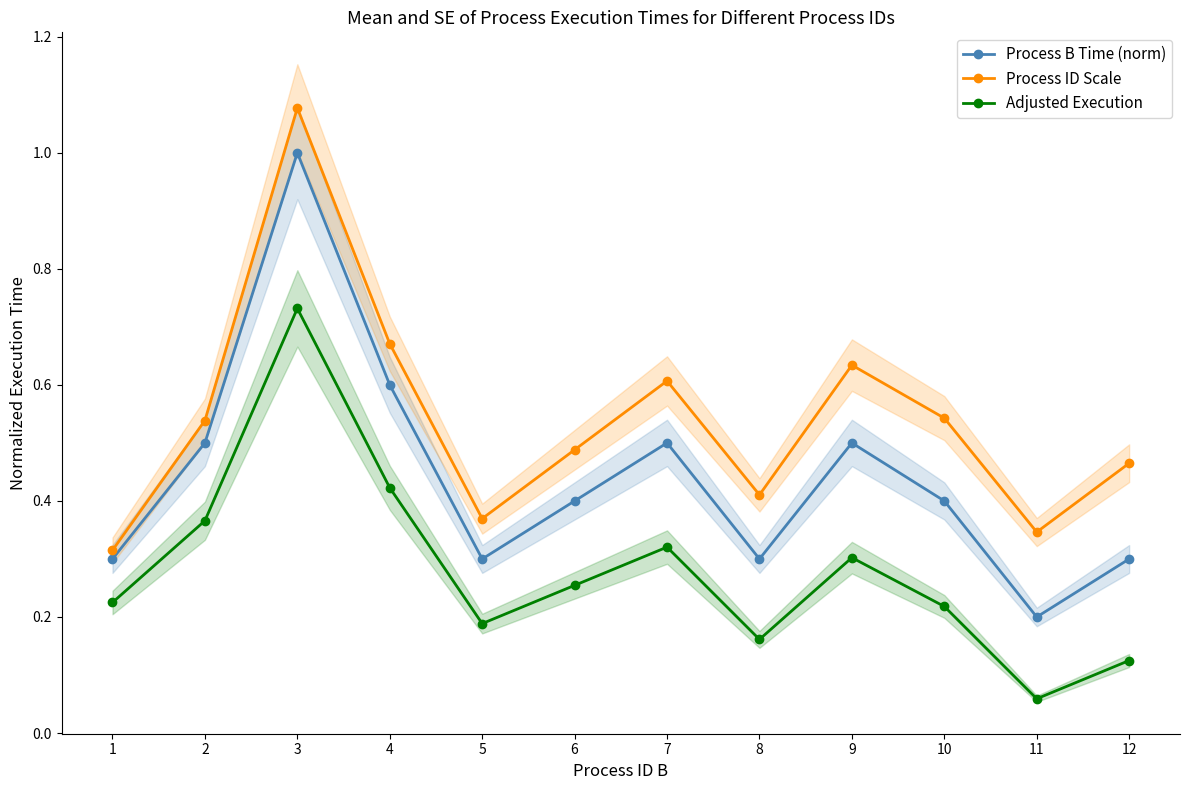

What is the difference between the maximum and minimum values in the Adjusted Execution series?

0.7